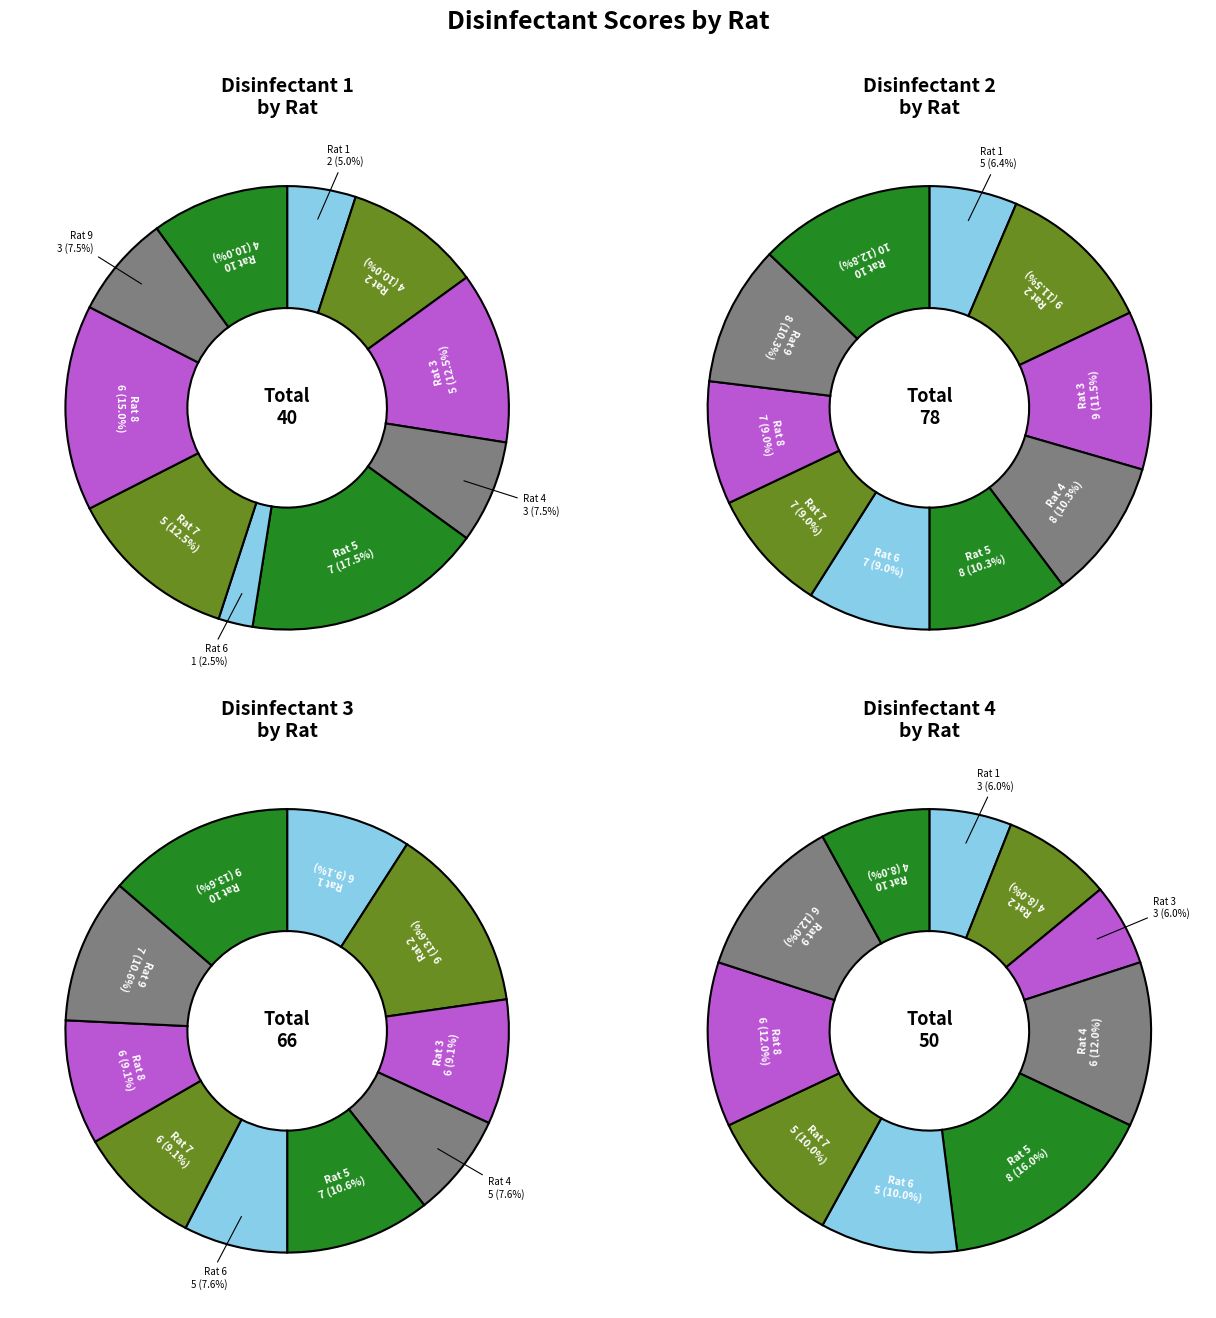

What is the smallest slice in the pie chart?

6